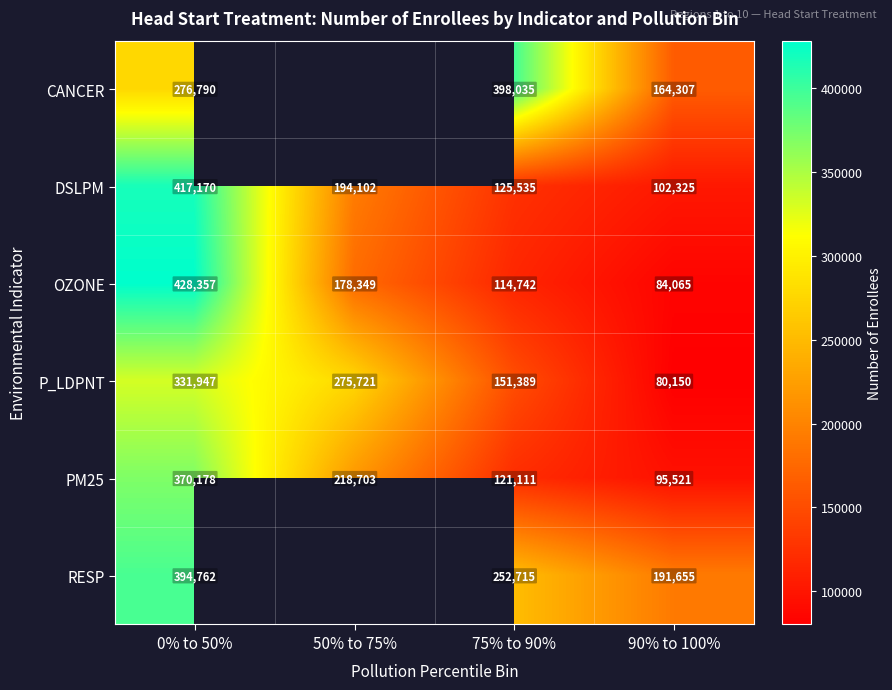

What is the difference between the second highest and minimum values in the P_LDPNT series?

195571